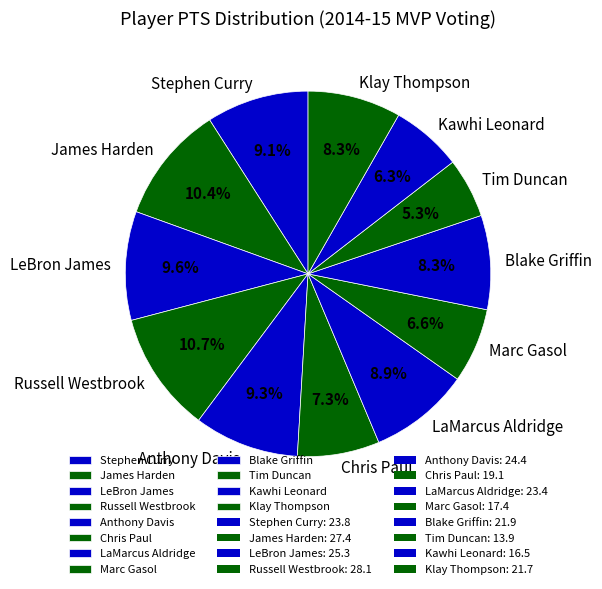

To the nearest percent, what is the difference between the largest and smallest slice percentages?

5%